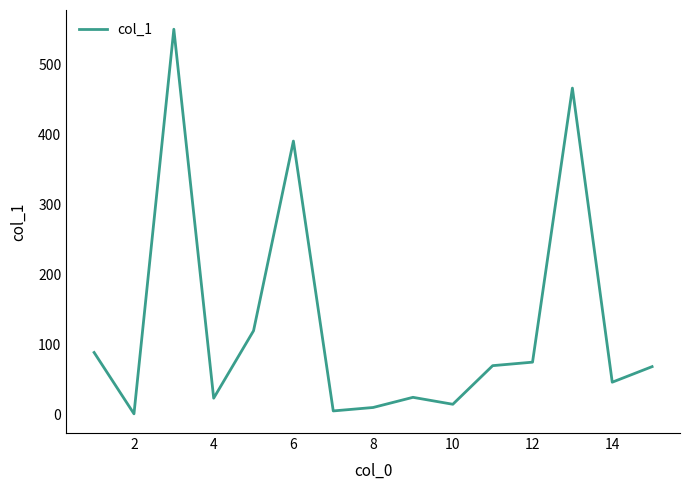

What is the maximum value shown in the chart?

550.2